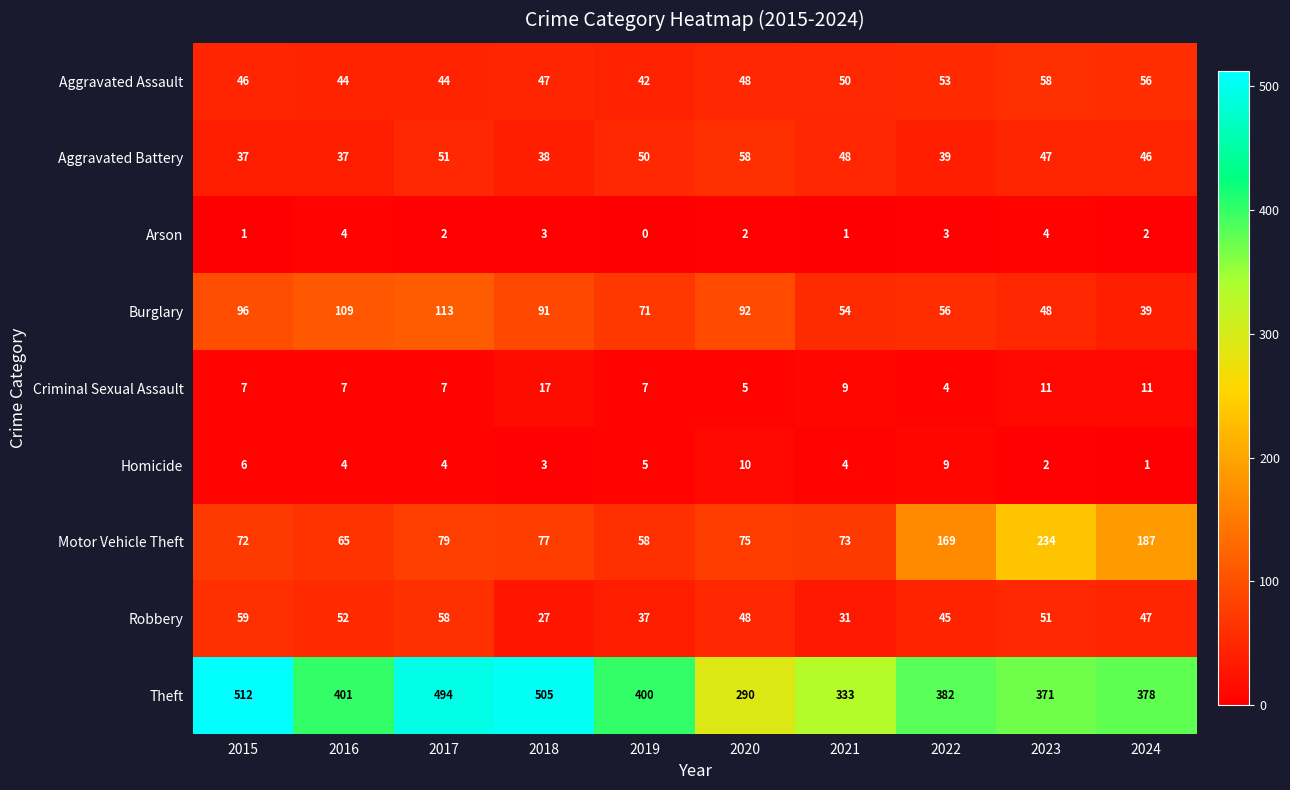

Which series has the largest total across all categories?

Theft